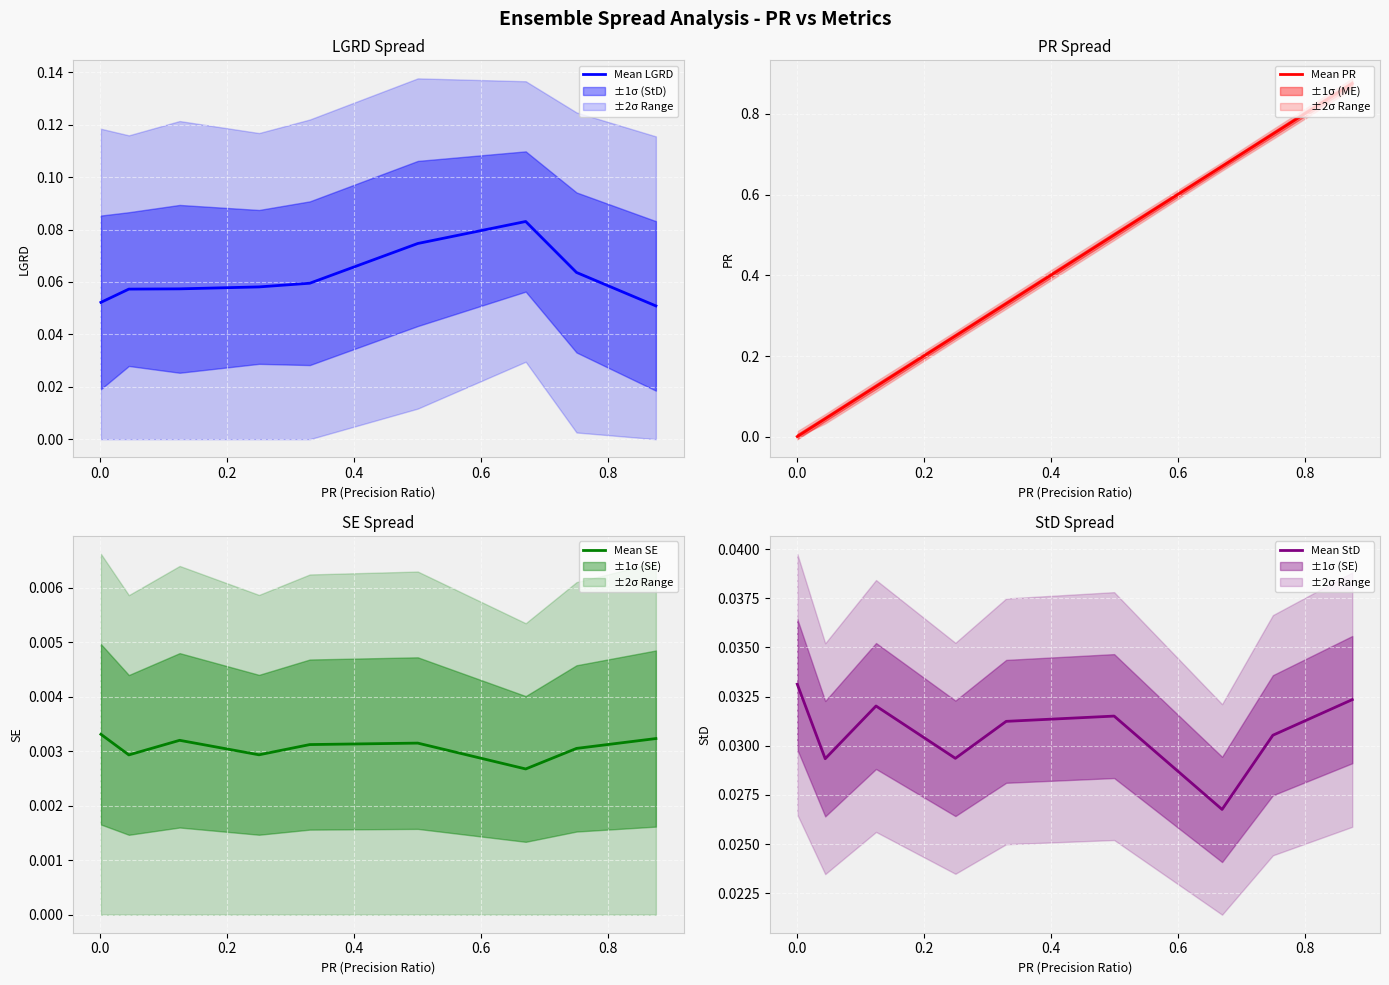

What are all the series names shown in the legend?

Mean LGRD, Mean PR, Mean SE, Mean StD